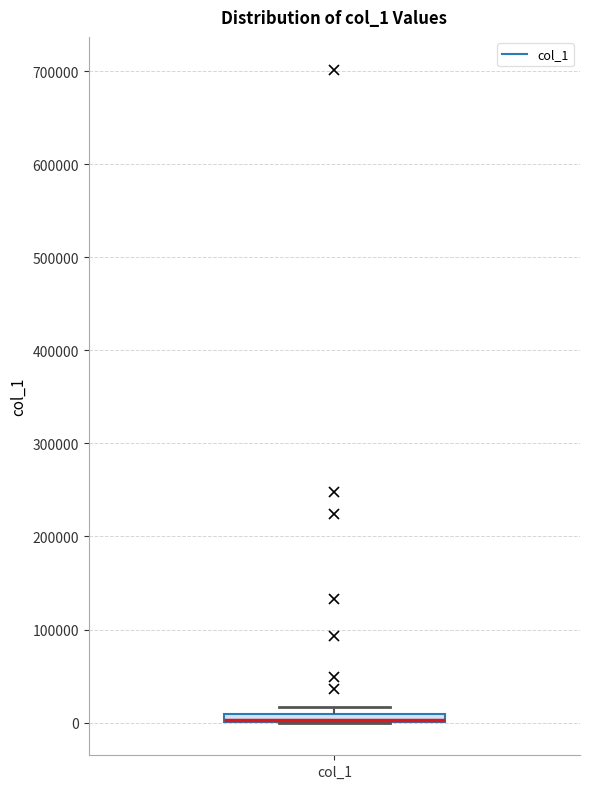

Where is the upper edge of the box for col_1 on the y-axis? The values are not printed on the chart, so give them approximately, as read against the axis.

10000